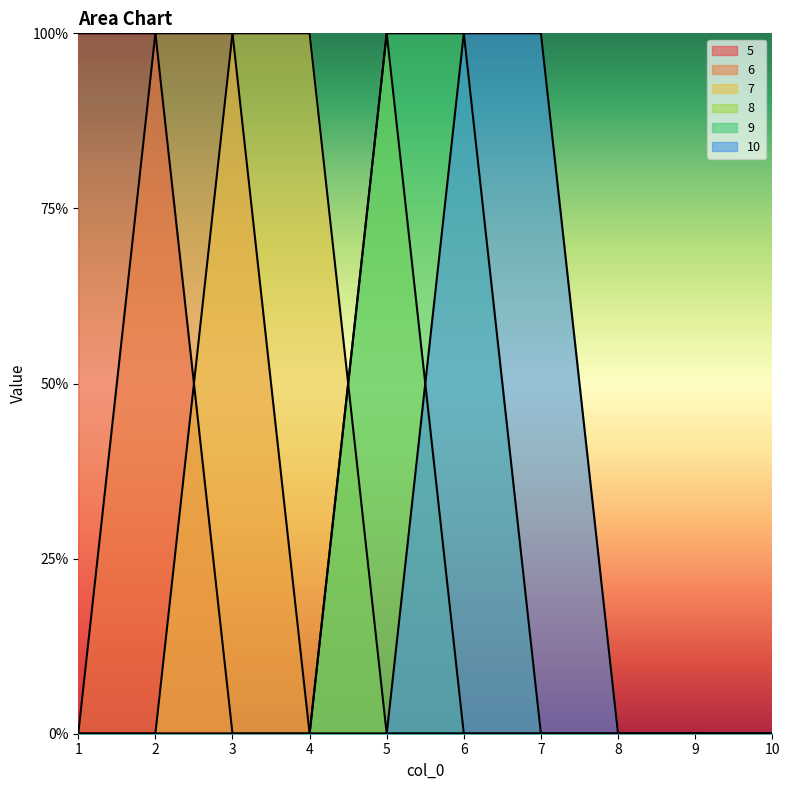

At which category does the chart reach its minimum across all series?

3